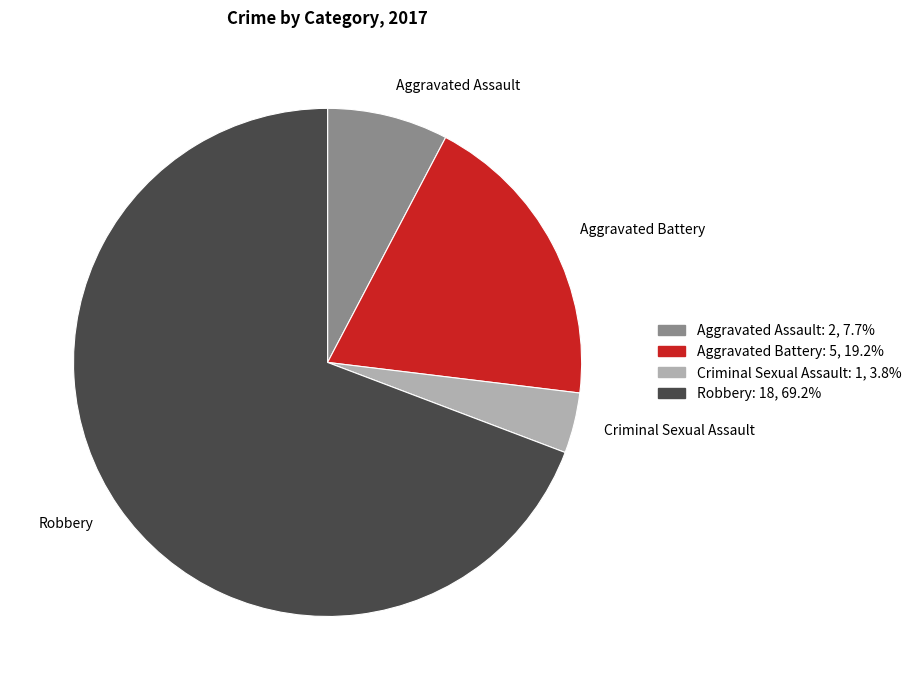

Rank the categories by value from lowest to highest.

Criminal Sexual Assault, Aggravated Assault, Aggravated Battery, Robbery